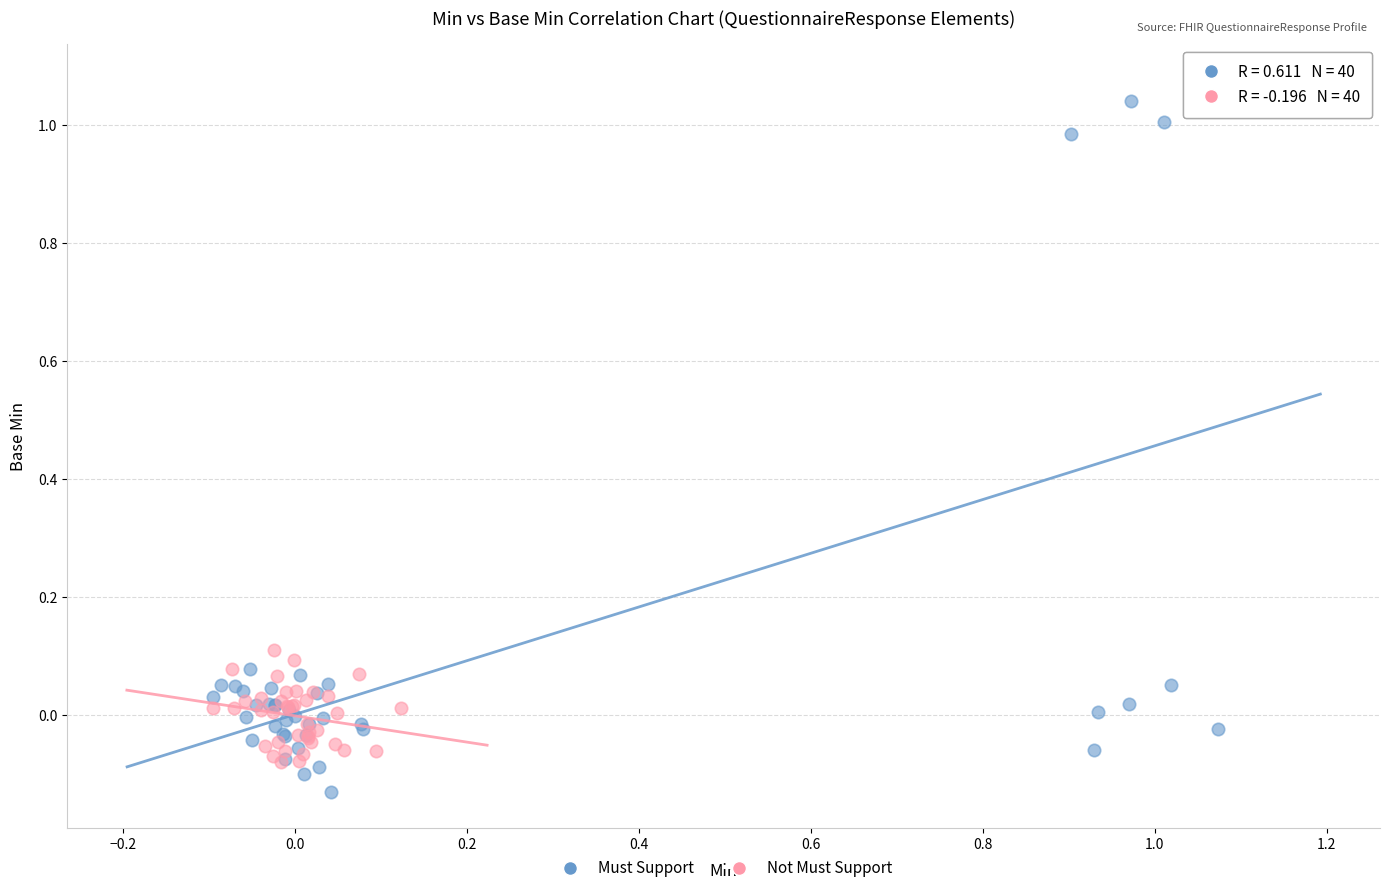

Which series reaches the minimum Y coordinate?

Must Support